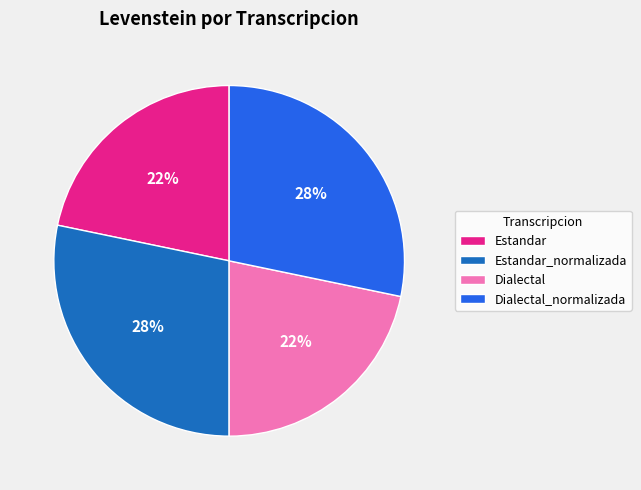

Does any single category account for the majority?

No